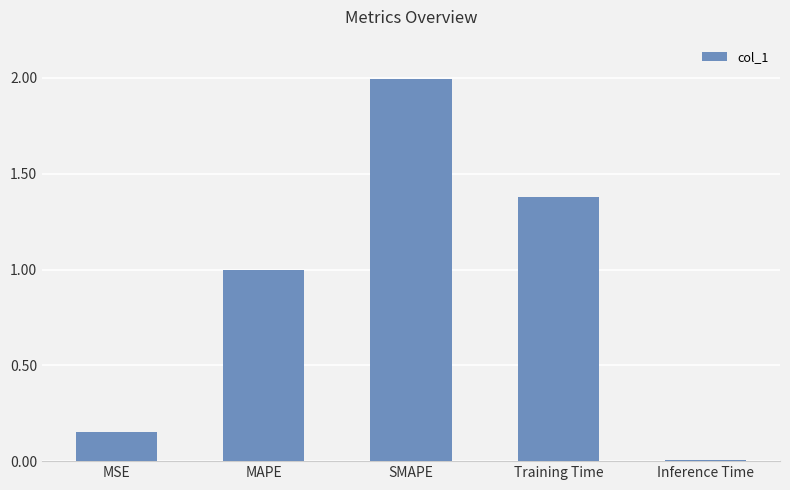

List the labels in order of value, smallest first.

Inference Time, MSE, MAPE, Training Time, SMAPE